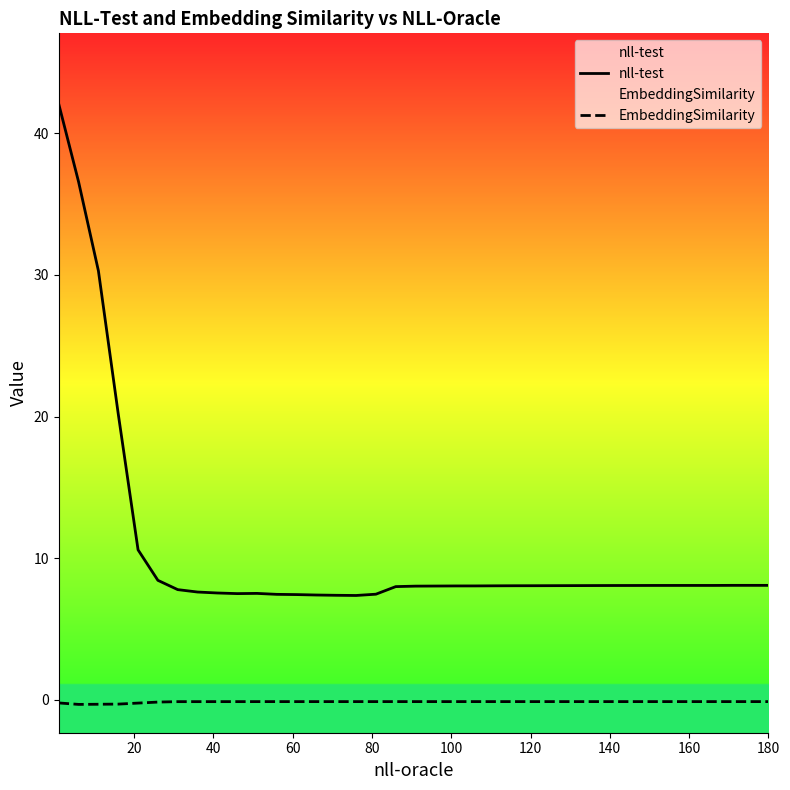

True or false: EmbeddingSimilarity and nll-test intersect in this chart.

False